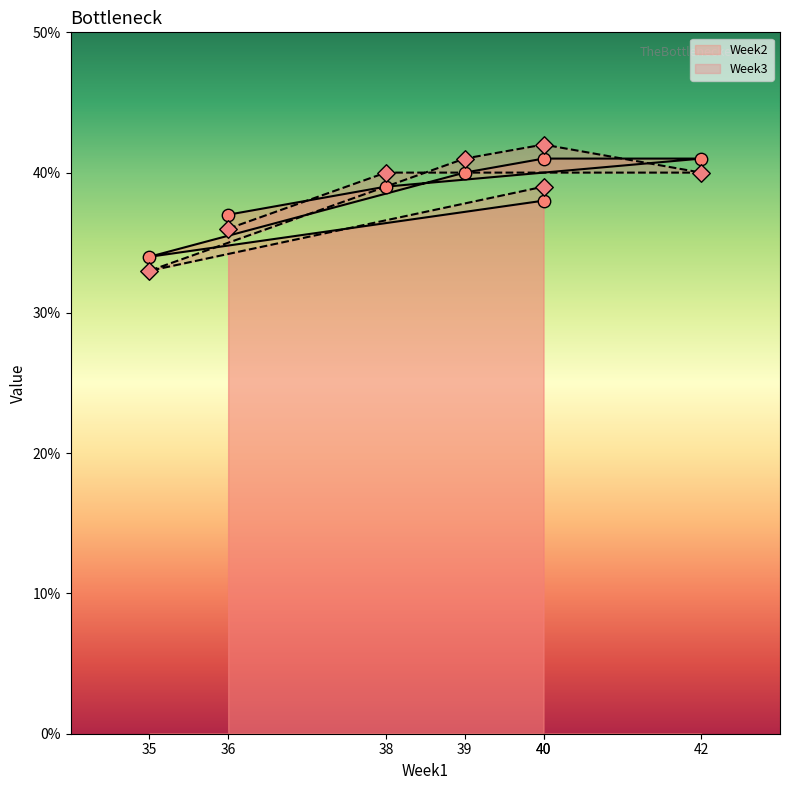

Which series has the widest spread of Y values?

Week3